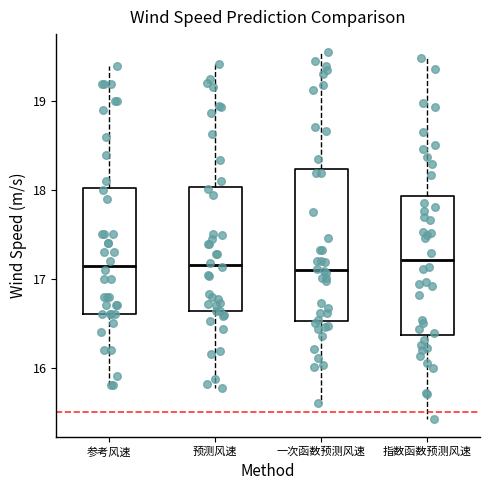

Reading left to right, transcribe this box plot: for each box, give where its median line is, the range the box spans, and where its two whiskers end, as read against the y-axis. The values are not printed on the chart, so give them approximately, as read against the axis.

参考风速: median 17.2, box 16.6 to 18.0, whiskers 15.8 to 19.4
预测风速: median 17.2, box 16.6 to 18.0, whiskers 15.8 to 19.4
一次函数预测风速: median 17.1, box 16.5 to 18.2, whiskers 15.6 to 19.6
指数函数预测风速: median 17.2, box 16.4 to 17.9, whiskers 15.4 to 19.5